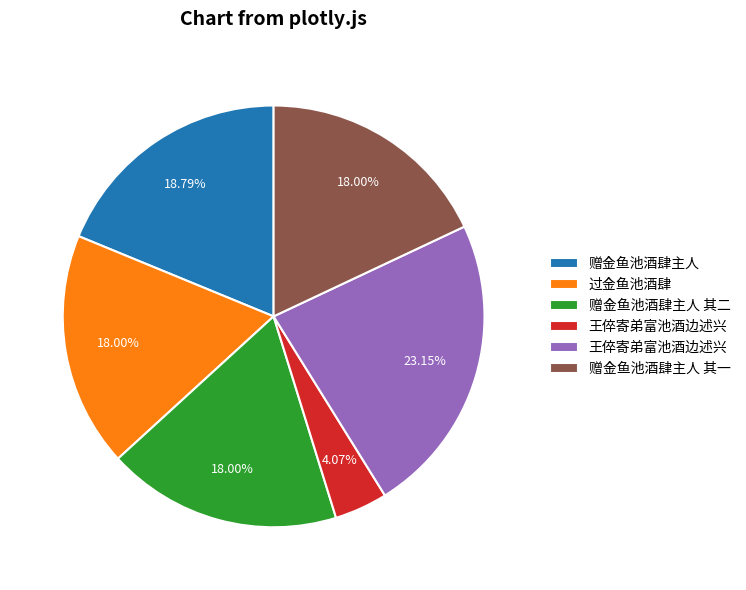

How many segments does this pie chart have?

6